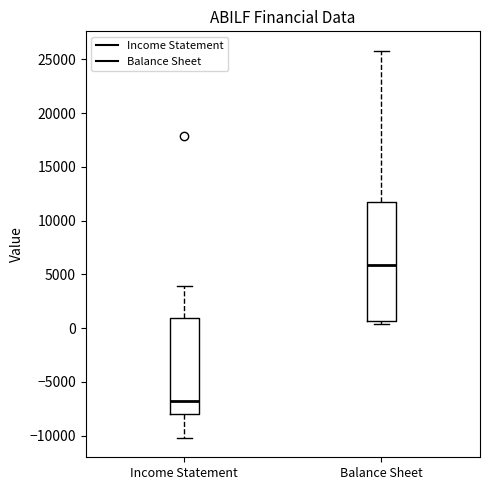

Reading left to right, read every box against the y-axis: the position of its median line, the range the box covers, and the ends of its whiskers. The values are not printed on the chart, so give them approximately, as read against the axis.

Income Statement: median -6500, box -8000 to 1000, whiskers -10000 to 4000
Balance Sheet: median 6000, box 500 to 11500, whiskers 500 (just below the box's lower edge) to 26000